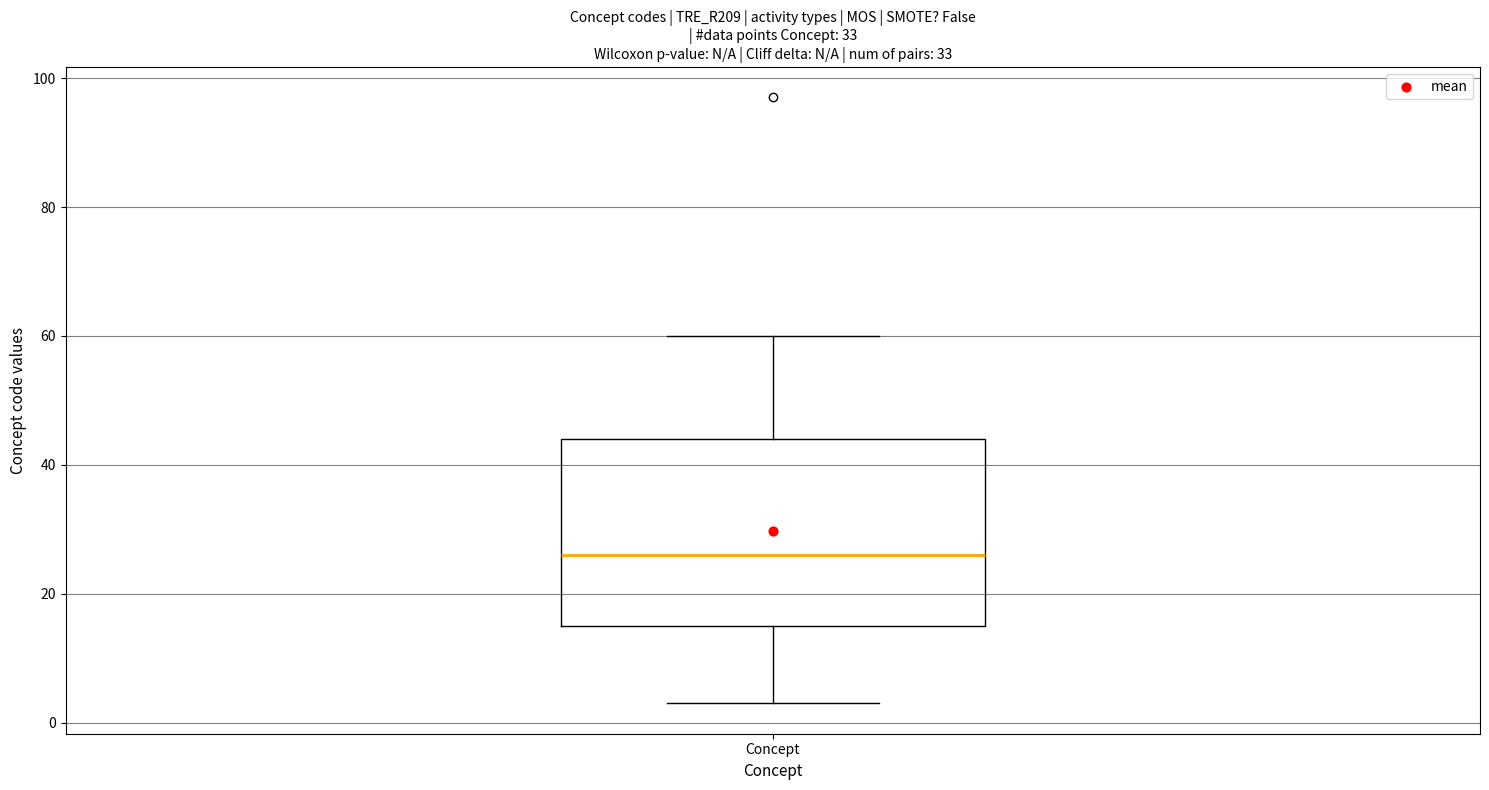

Read this box plot against the y-axis: the position of the median line, the range covered by the box, and the ends of both whiskers. The values are not printed on the chart, so give them approximately, as read against the axis.

median 26, box 16 to 44, whiskers 4 to 60